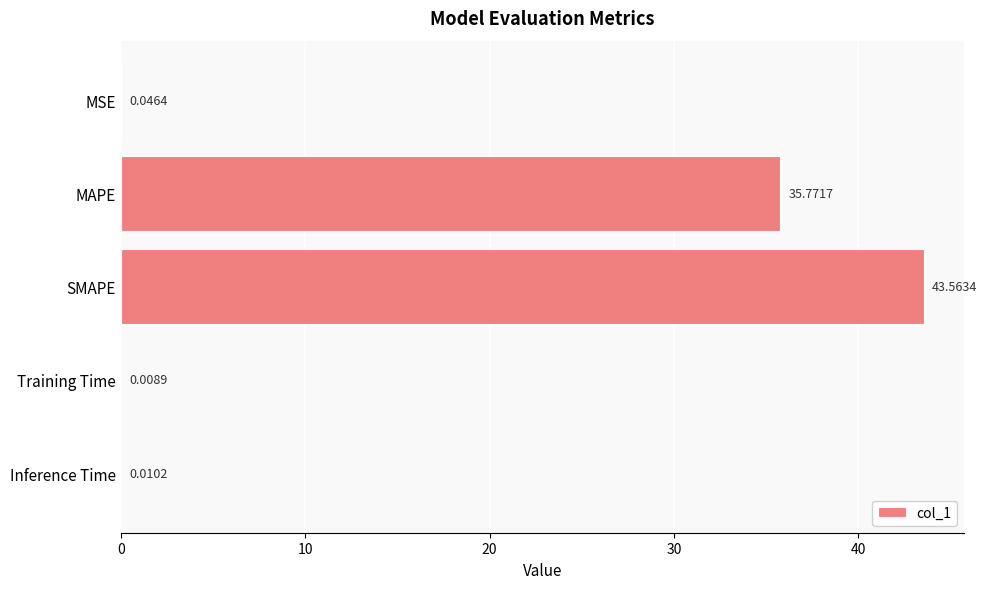

Which has a higher value, SMAPE or Training Time?

SMAPE